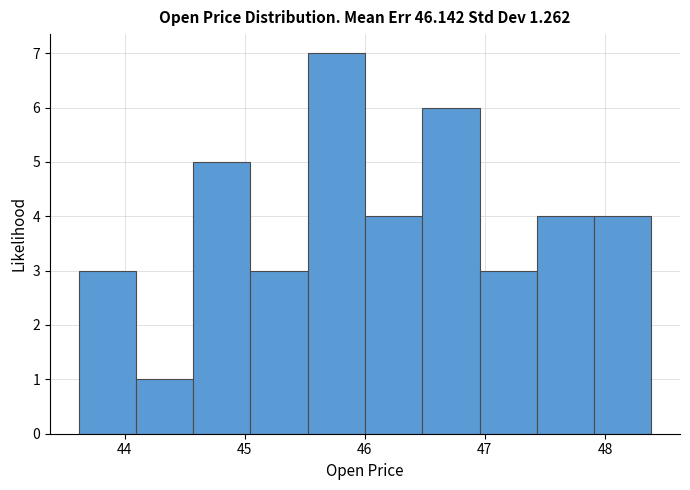

How tall is the bar that spans 46.5 to 47.0 on the x-axis? Neither the bar edges nor the heights are printed on the chart, so give them approximately, as read against the axes.

6